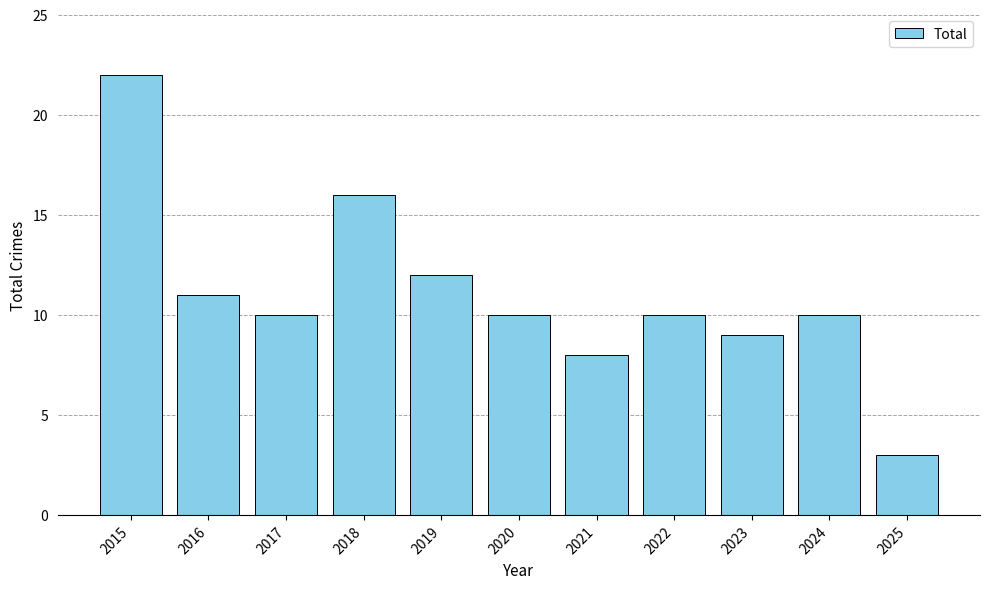

At which category does the chart reach its minimum across all series?

2025